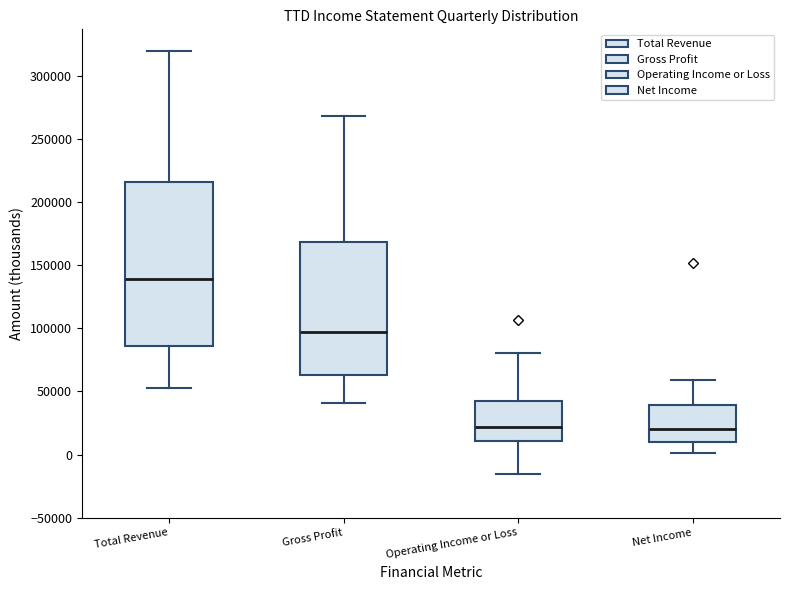

Reading left to right, read every box against the y-axis: the position of its median line, the range the box covers, and the ends of its whiskers. The values are not printed on the chart, so give them approximately, as read against the axis.

Total Revenue: median 140000, box 85000 to 215000, whiskers 55000 to 320000
Gross Profit: median 95000, box 65000 to 170000, whiskers 40000 to 270000
Operating Income or Loss: median 20000, box 10000 to 45000, whiskers -15000 to 80000
Net Income: median 20000, box 10000 to 40000, whiskers 0 to 60000